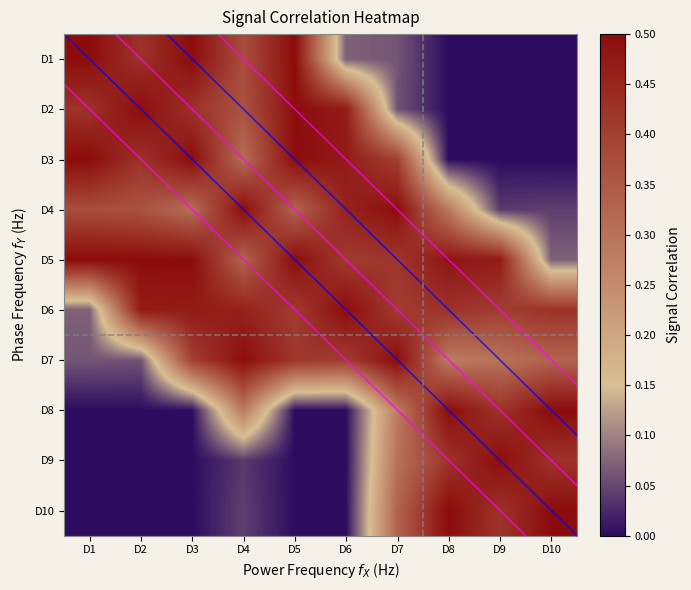

What is the total value across all series at D1?

2.4